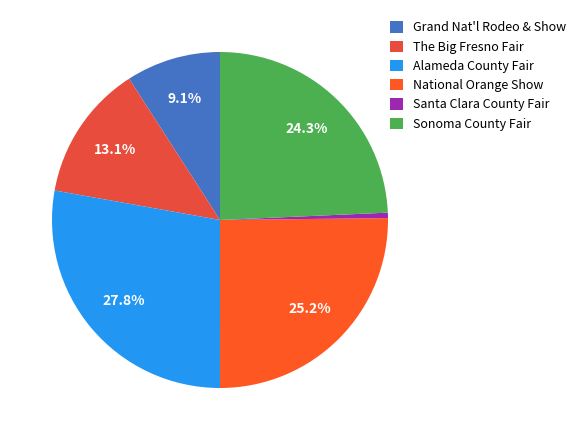

To the nearest percent, what is the difference between the Grand Nat'l Rodeo & Show and Alameda County Fair slice percentages?

19%